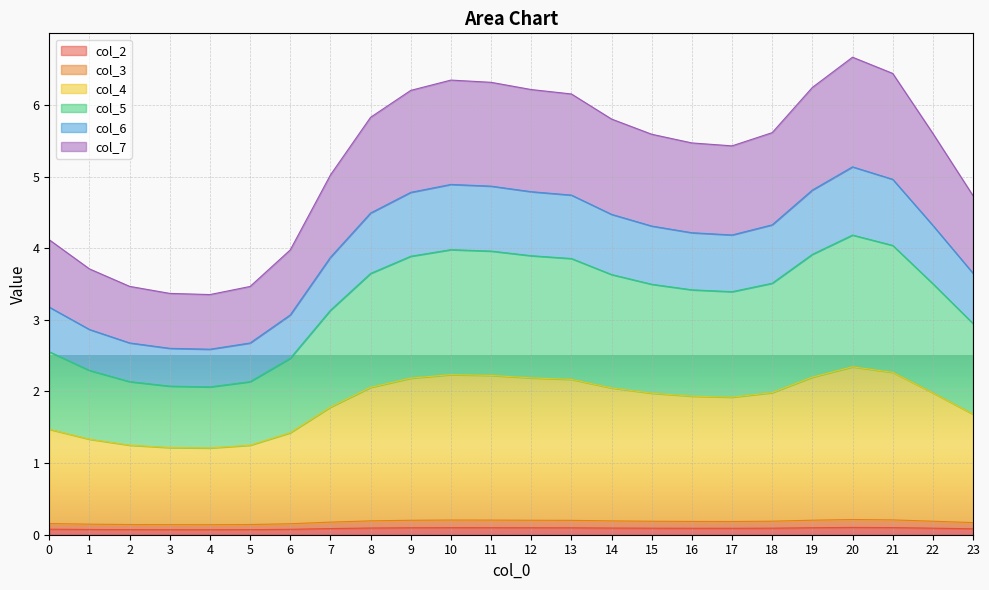

Is it true that col_2 equals 0.1 at 2?

True